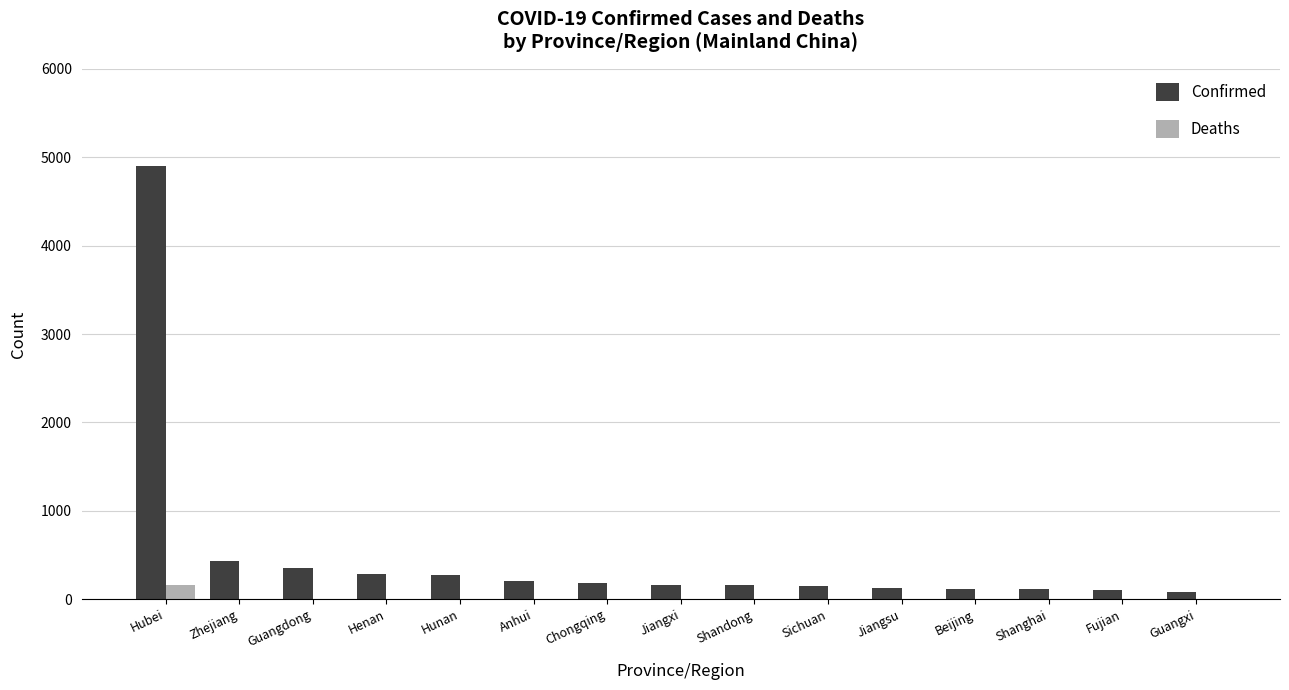

At which category is the sum across all series the highest?

Hubei